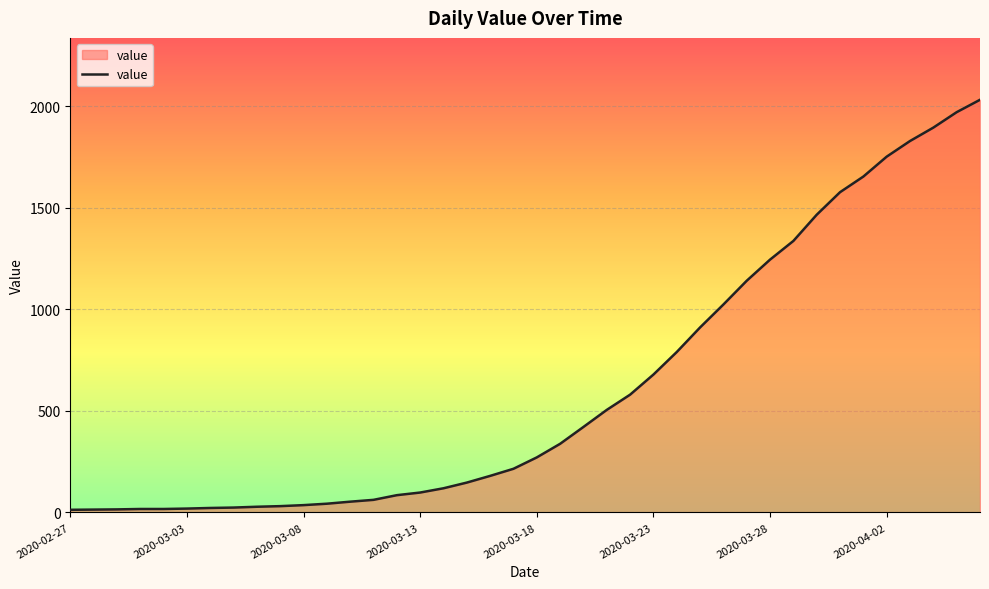

Does the chart display data point markers on the line(s)?

No